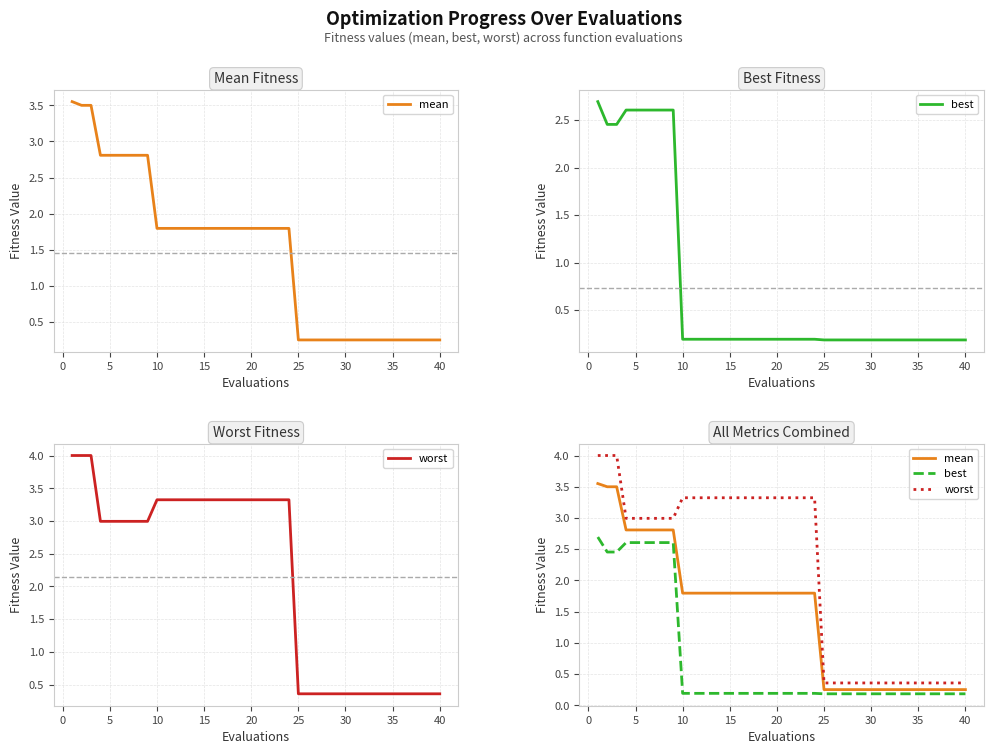

How many lines are shown in the chart?

3